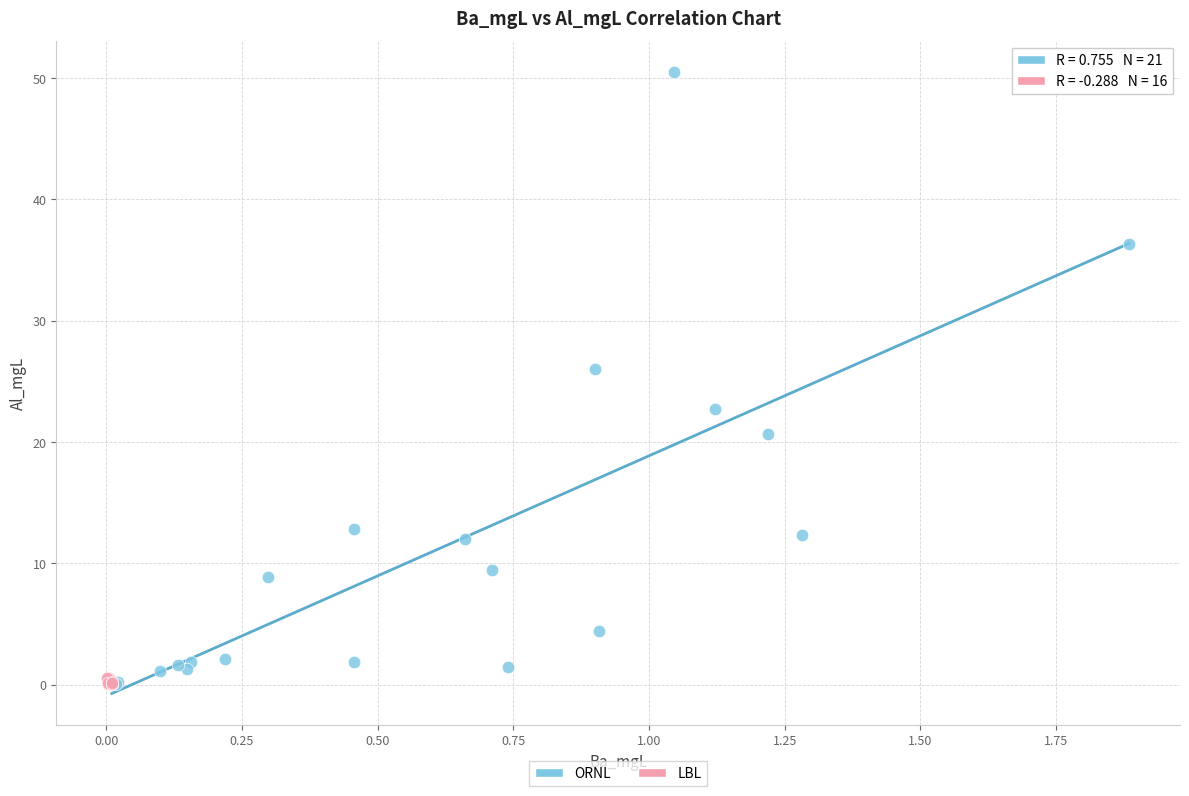

Which series contains the highest Y value?

ORNL